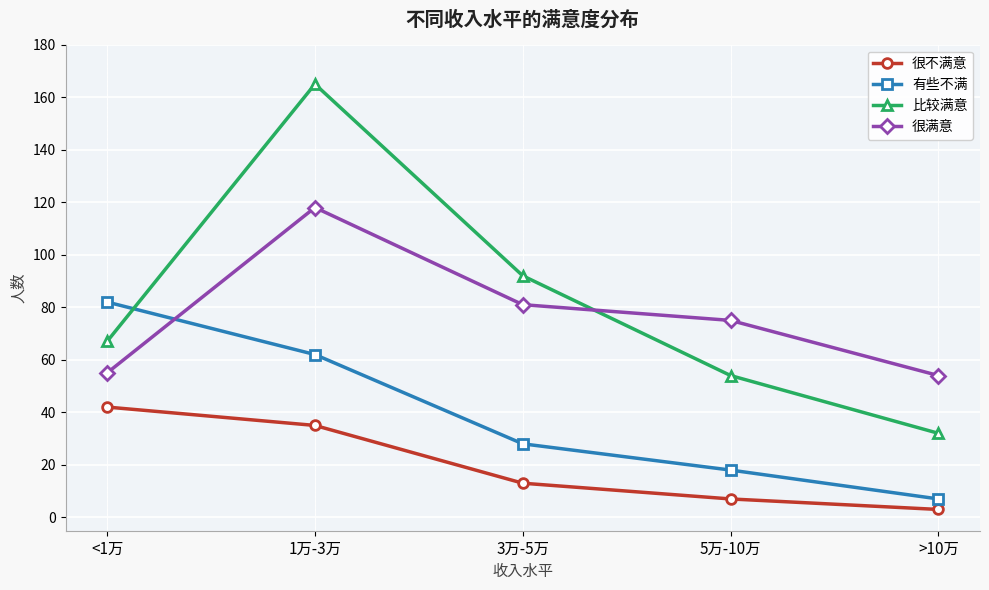

Reading left to right, transcribe all the data shown in this chart.

很不满意: <1万=42	1万-3万=35	3万-5万=13	5万-10万=7	>10万=3
有些不满: <1万=82	1万-3万=62	3万-5万=28	5万-10万=18	>10万=7
比较满意: <1万=67	1万-3万=165	3万-5万=92	5万-10万=54	>10万=32
很满意: <1万=55	1万-3万=118	3万-5万=81	5万-10万=75	>10万=54